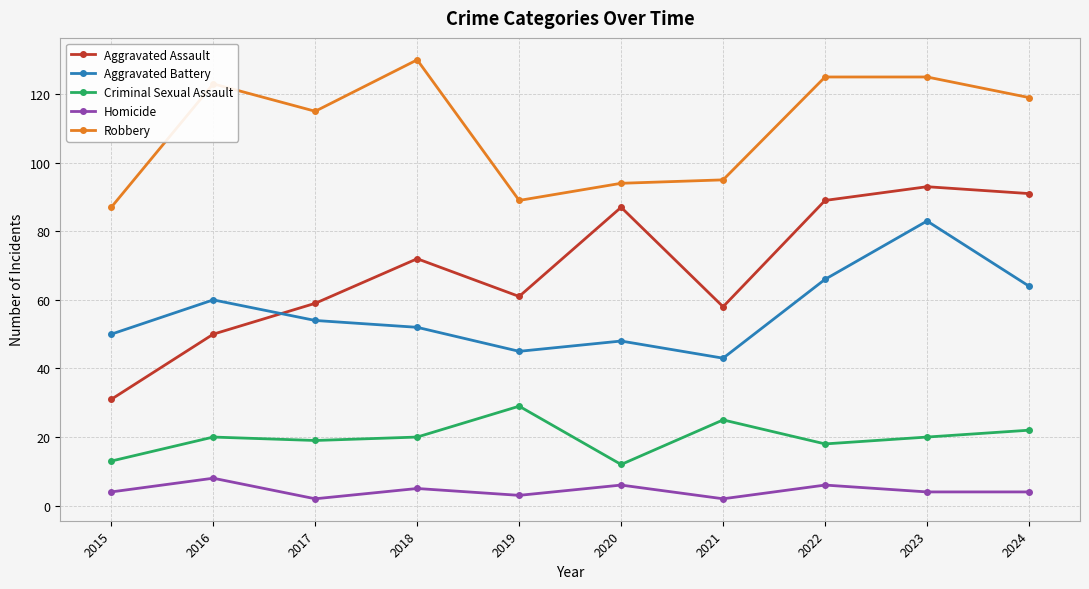

Which series has the widest spread of values?

Aggravated Assault